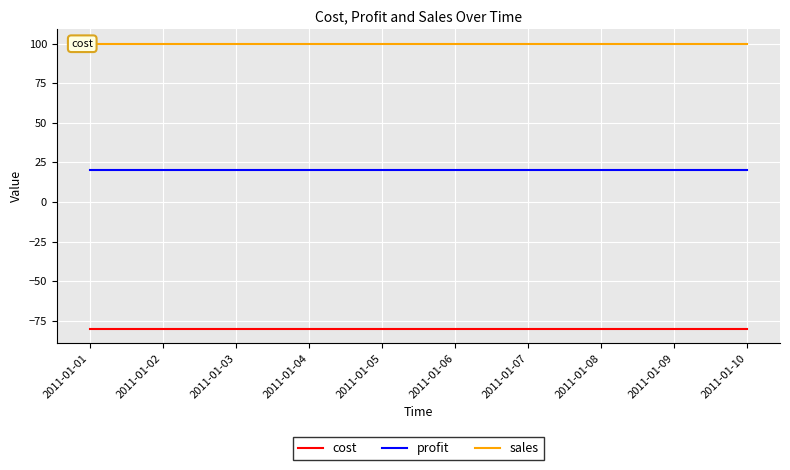

At which category is the sum across all series the highest?

2011-01-01